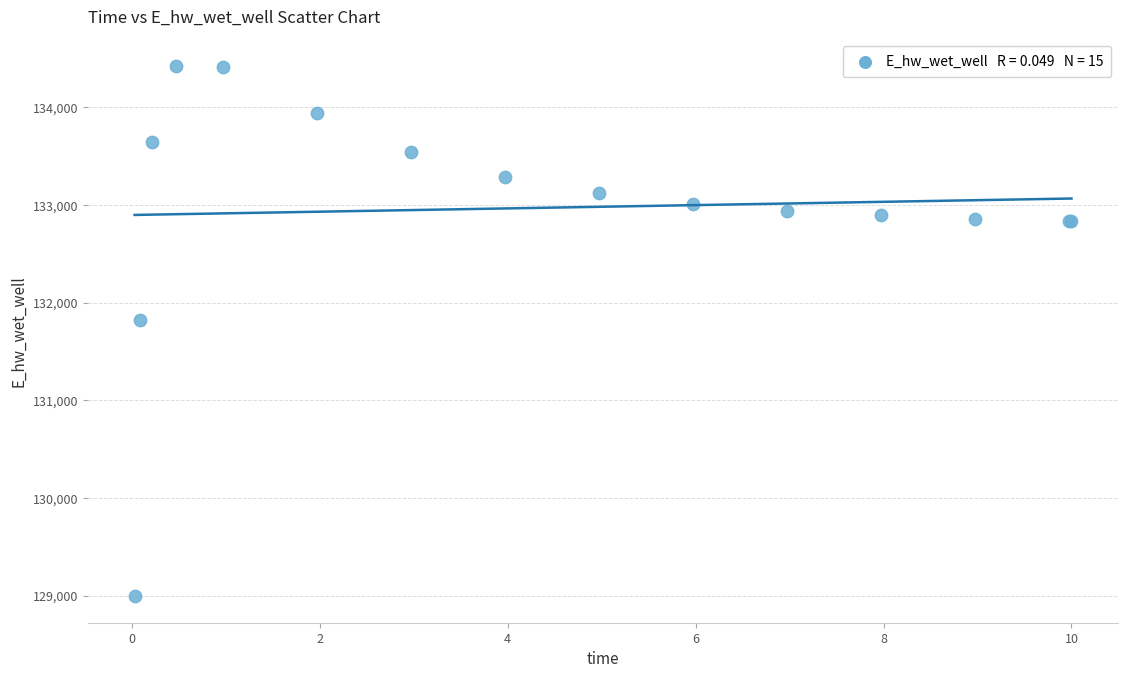

What Y value in the scatter plot is closest to 131709?

131827.2